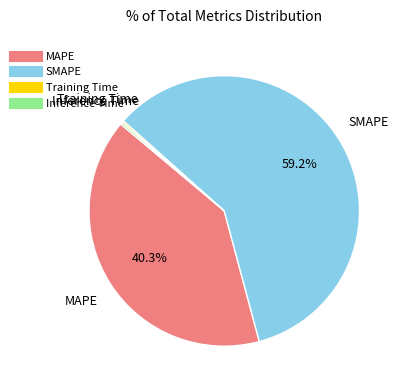

To the nearest percent, what percentage of the pie is SMAPE?

59%